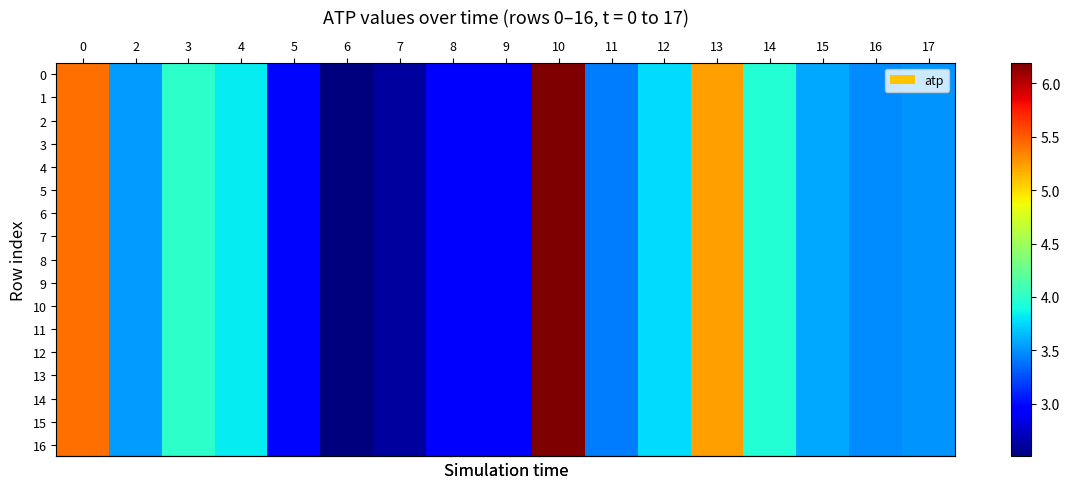

Which series has the largest total across all categories?

row_0